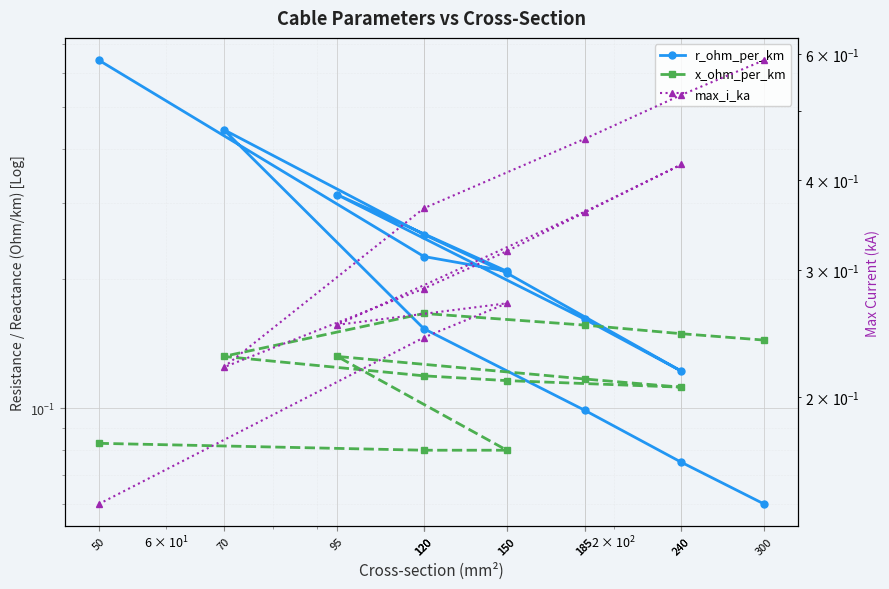

What is the sum of all max_i_ka values?

4.4